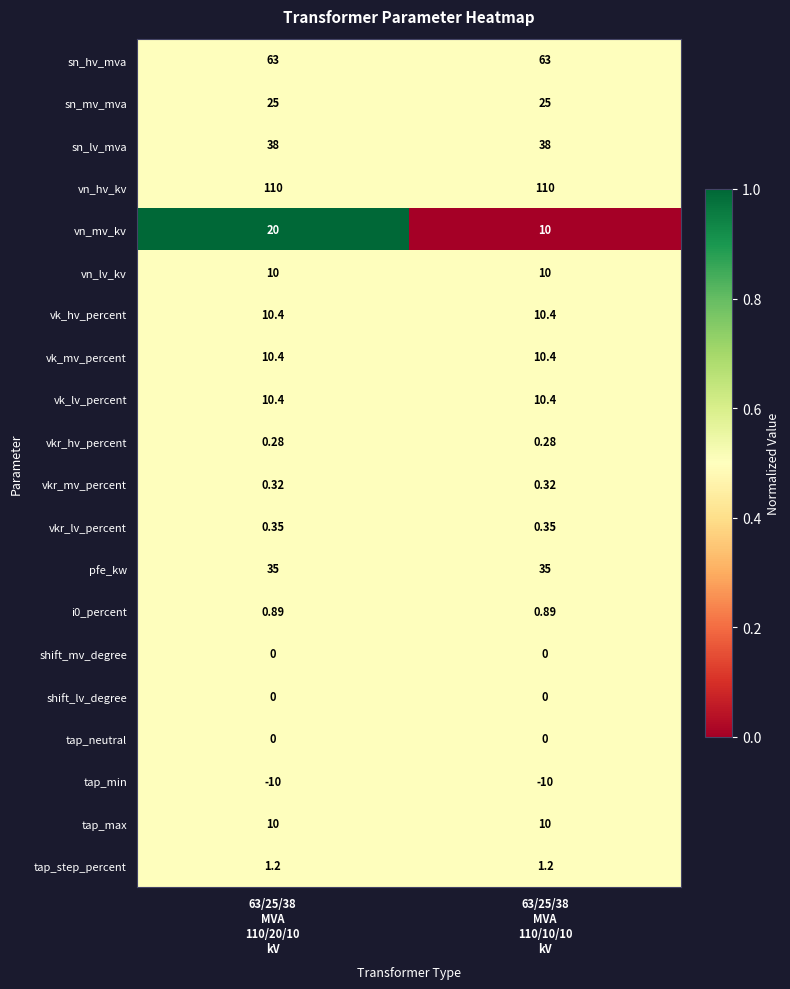

At how many categories does at least one series exceed 0?

2